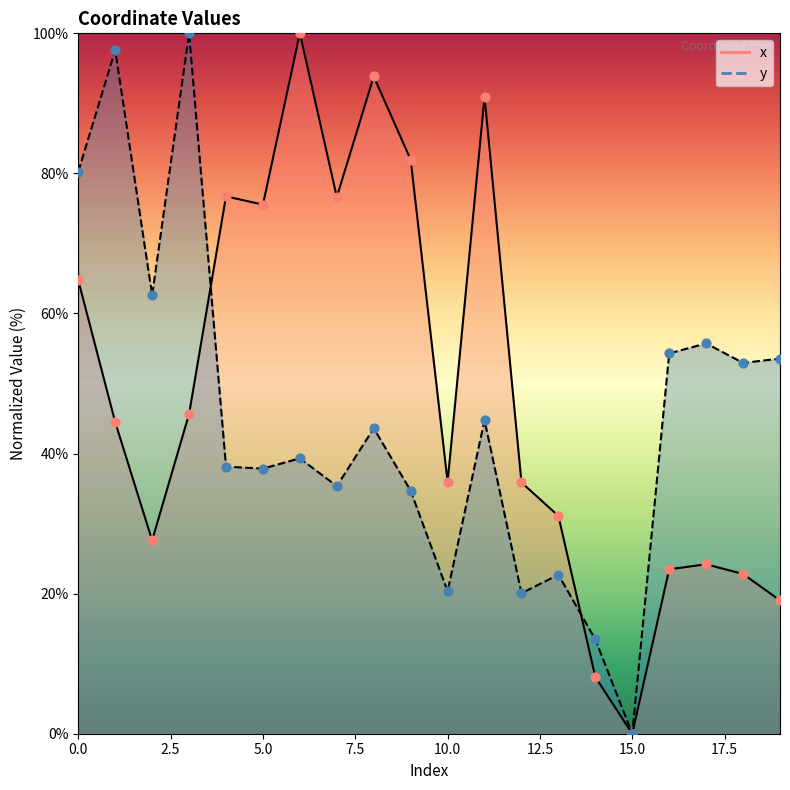

Which series contains the highest Y value?

x